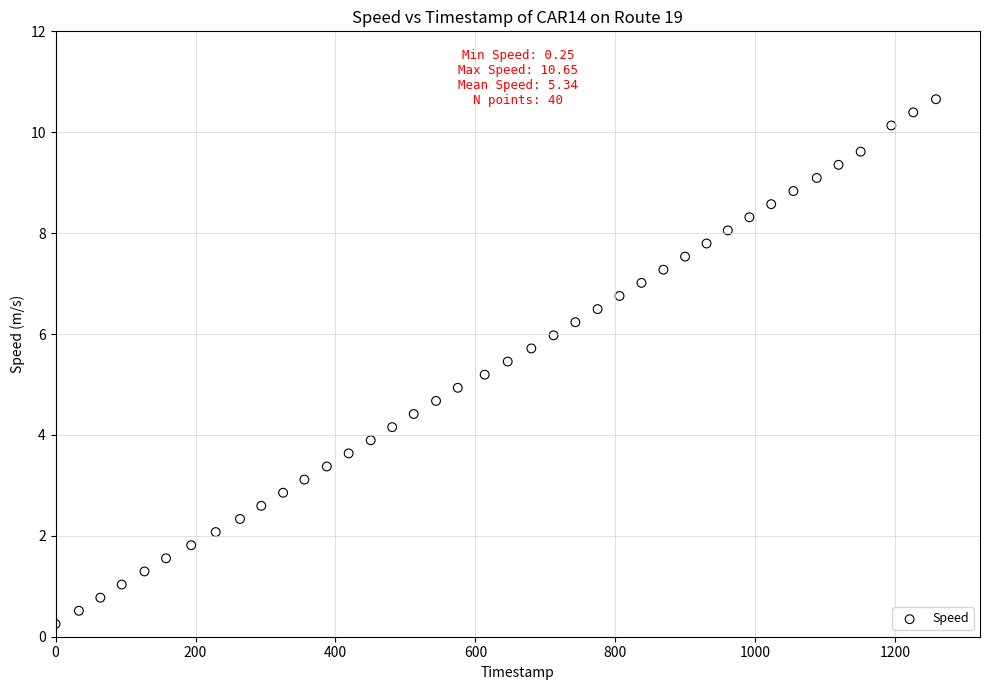

What is the range of Y values (max minus min)?

10.4